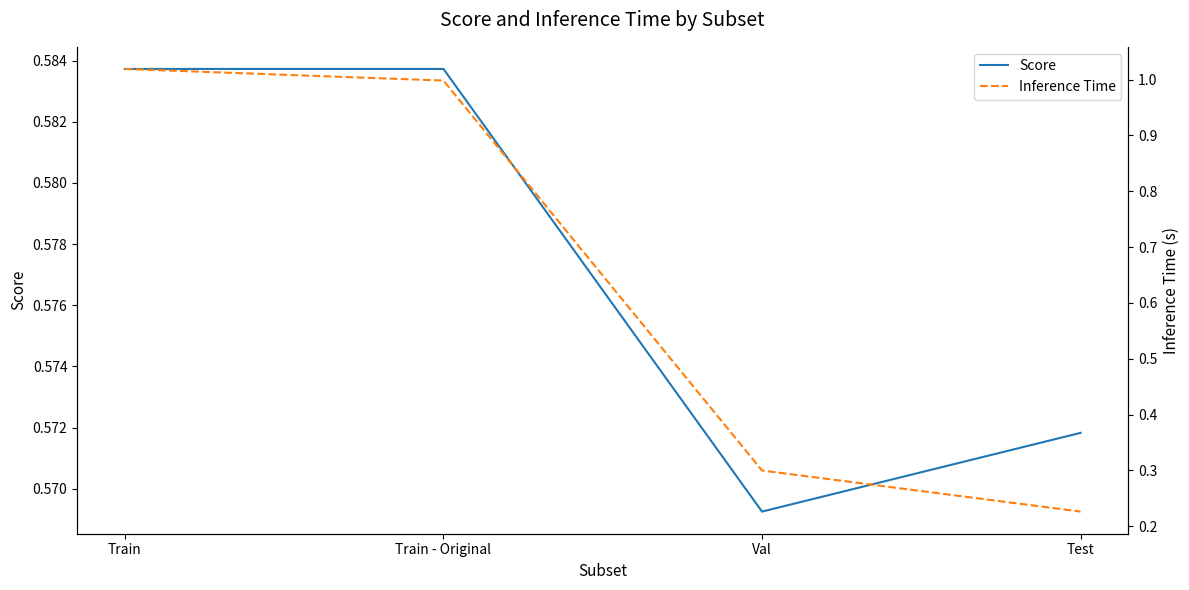

Where is the first local minimum for Score?

Val